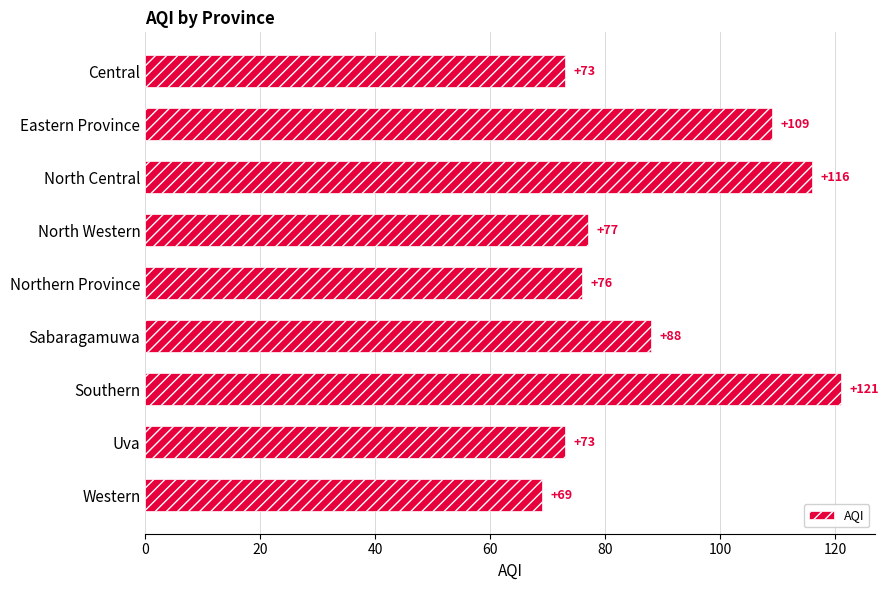

What is the change in value from Central to Sabaragamuwa?

+15